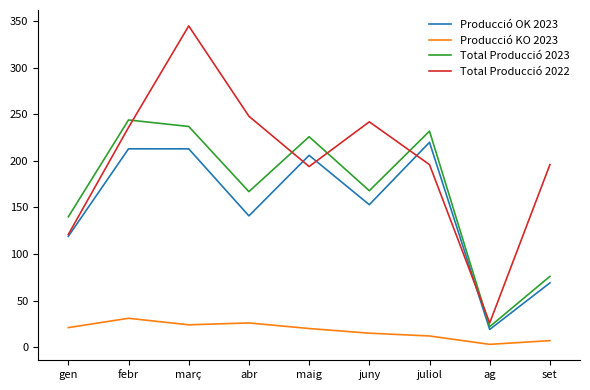

Where does the Producció KO 2023 series first go above 20?

gen